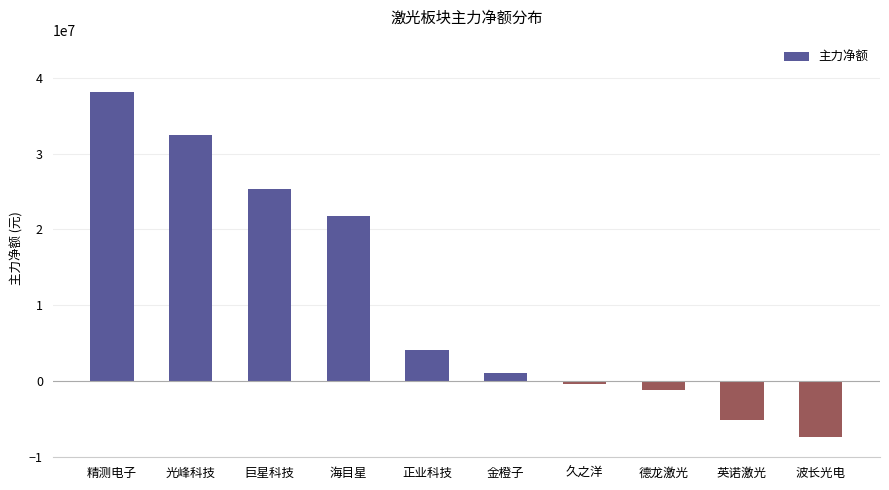

How many values are above zero?

6